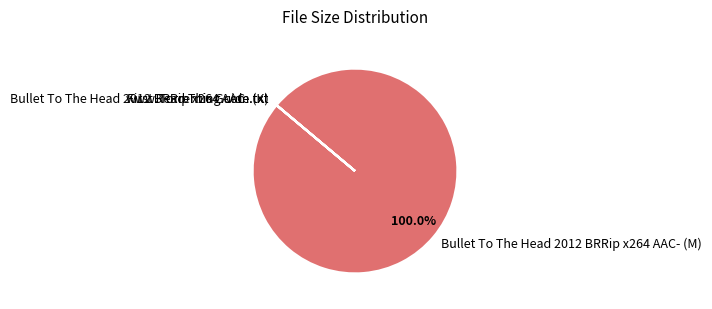

Is there a majority slice in this chart?

Yes